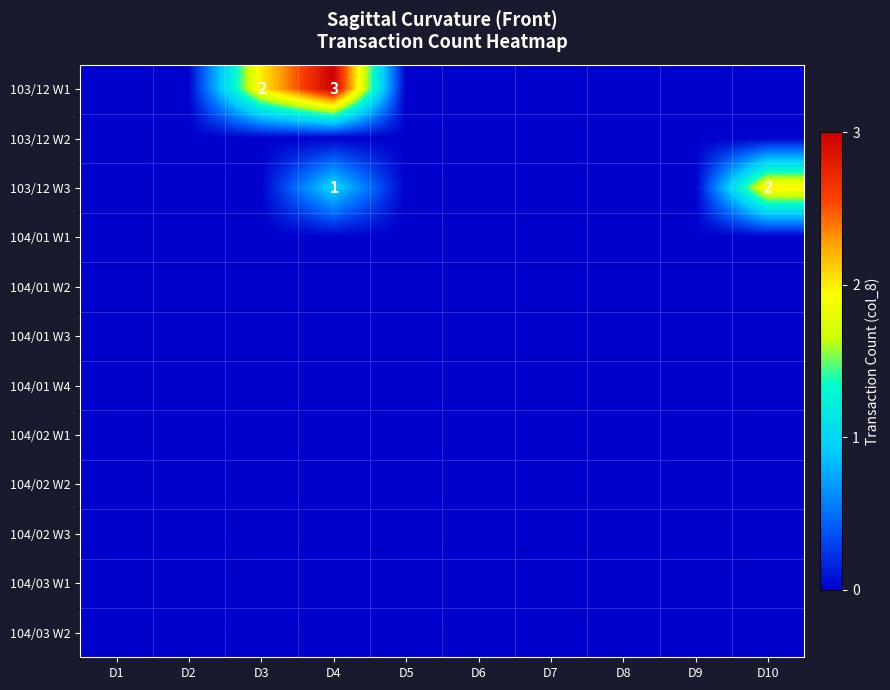

What value does the 103/12 W1 series have at D4?

3